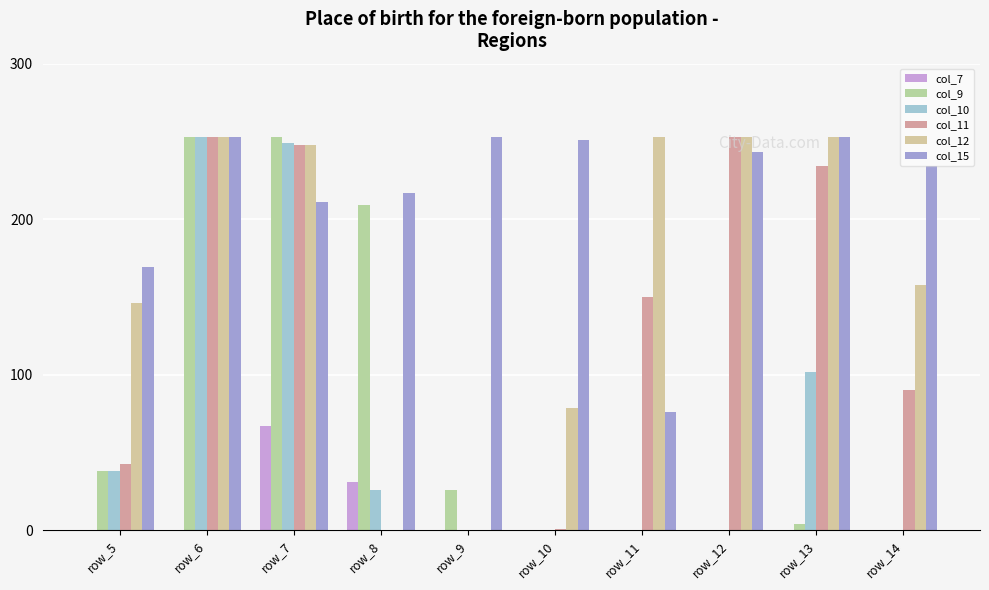

The value of col_10 at row_10 is 0. True or false?

True